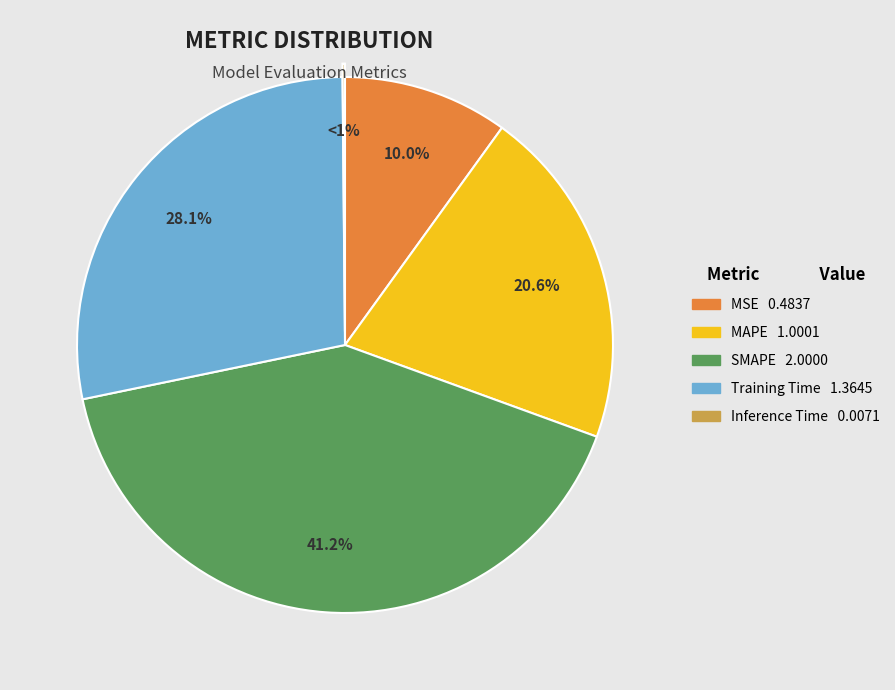

Rank the categories by value from lowest to highest.

Inference Time, MSE, MAPE, Training Time, SMAPE